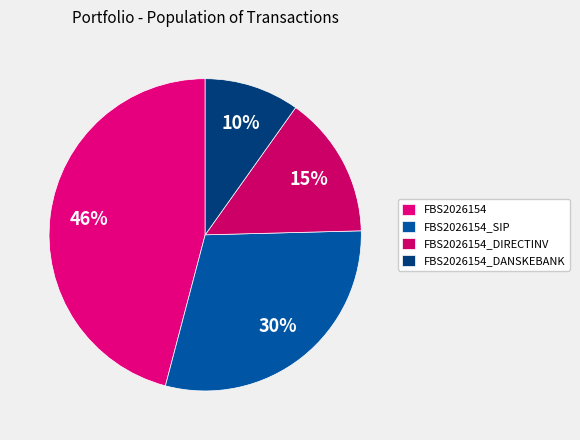

Which slice is the smallest?

FBS2026154_DANSKEBANK